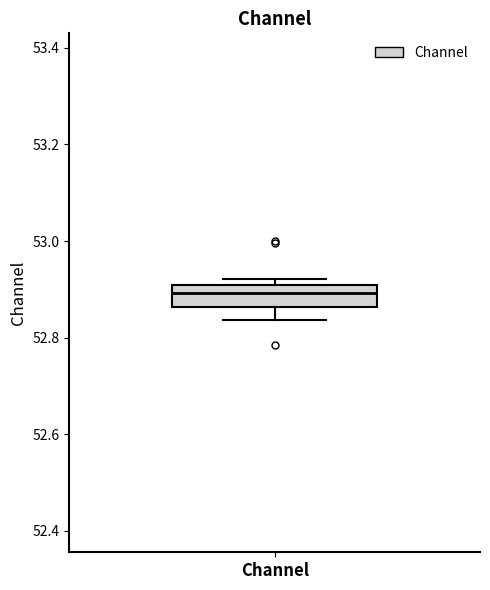

Read this box plot against the y-axis: the position of the median line, the range covered by the box, and the ends of both whiskers. The values are not printed on the chart, so give them approximately, as read against the axis.

median 52.90 (inside the box), box 52.86 to 52.90, whiskers 52.84 to 52.92